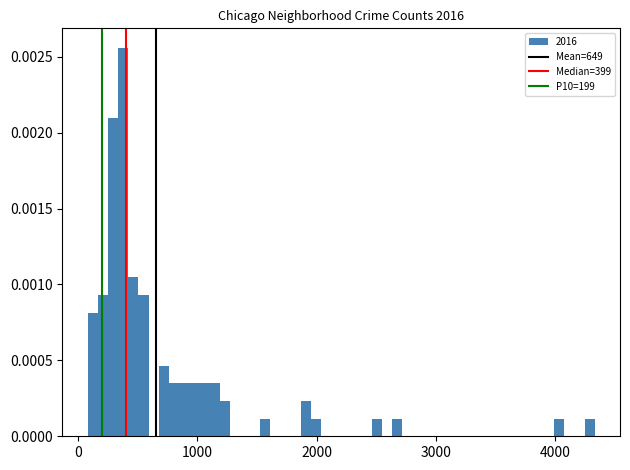

Read against the x-axis, roughly where is the centre of the tallest bar?

400